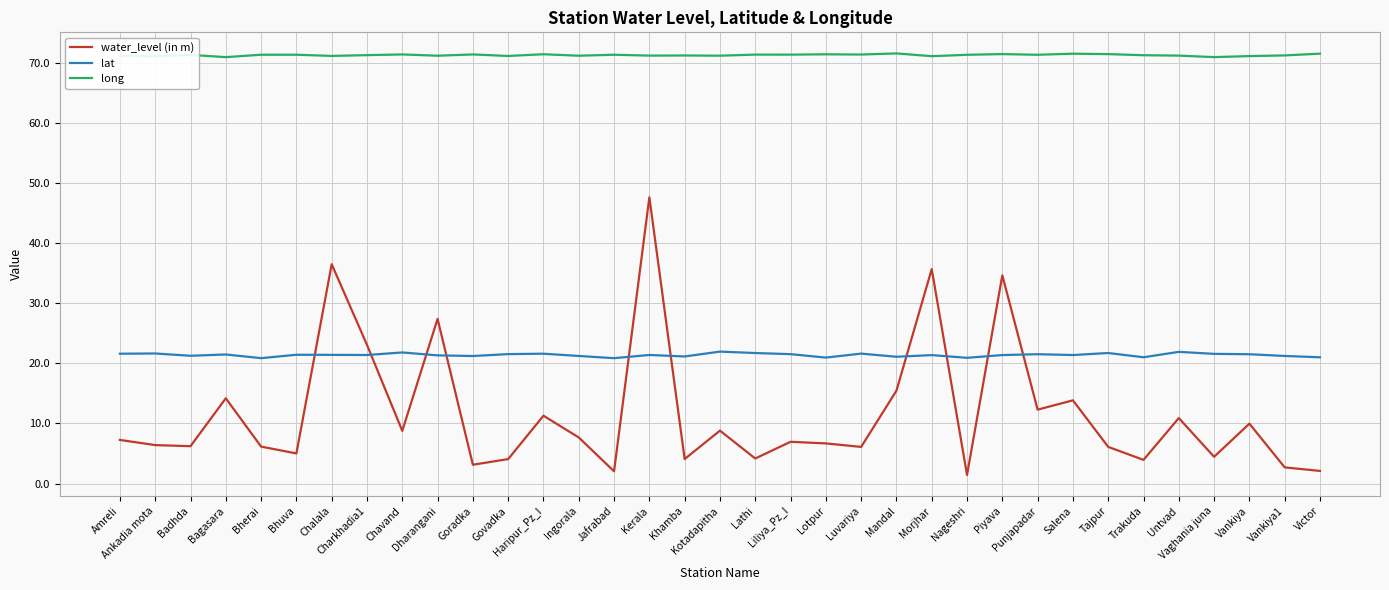

Which series has the largest total across all categories?

long